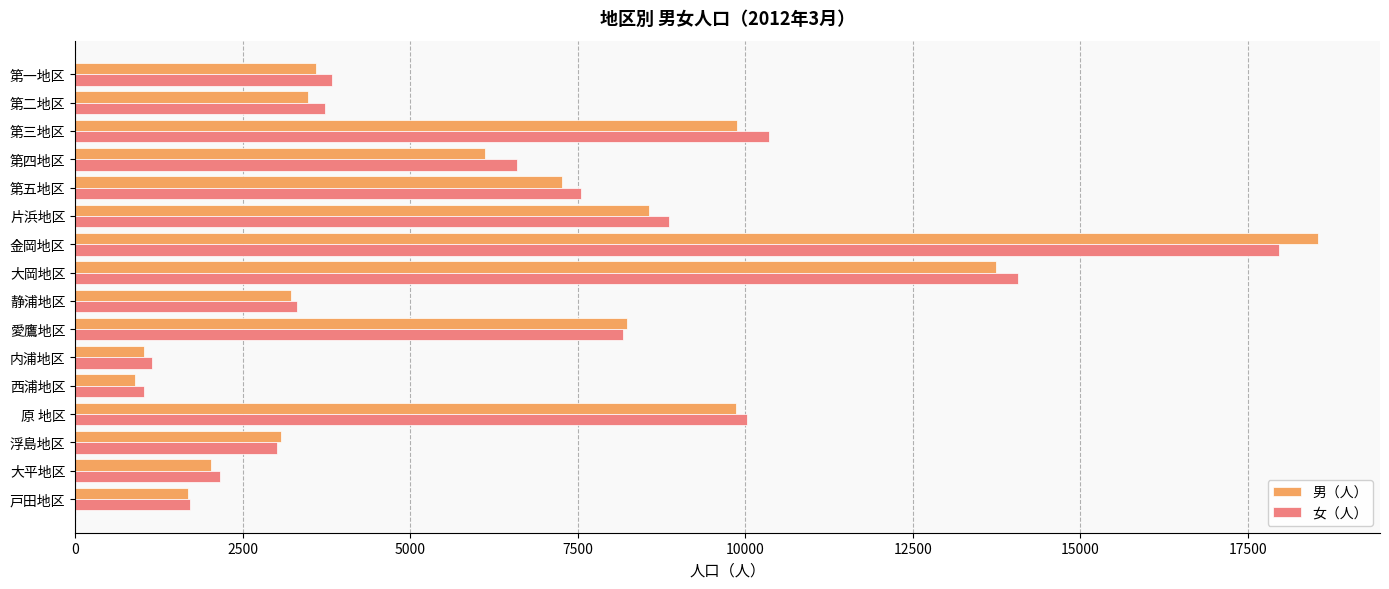

What is the maximum value shown in the chart?

18543